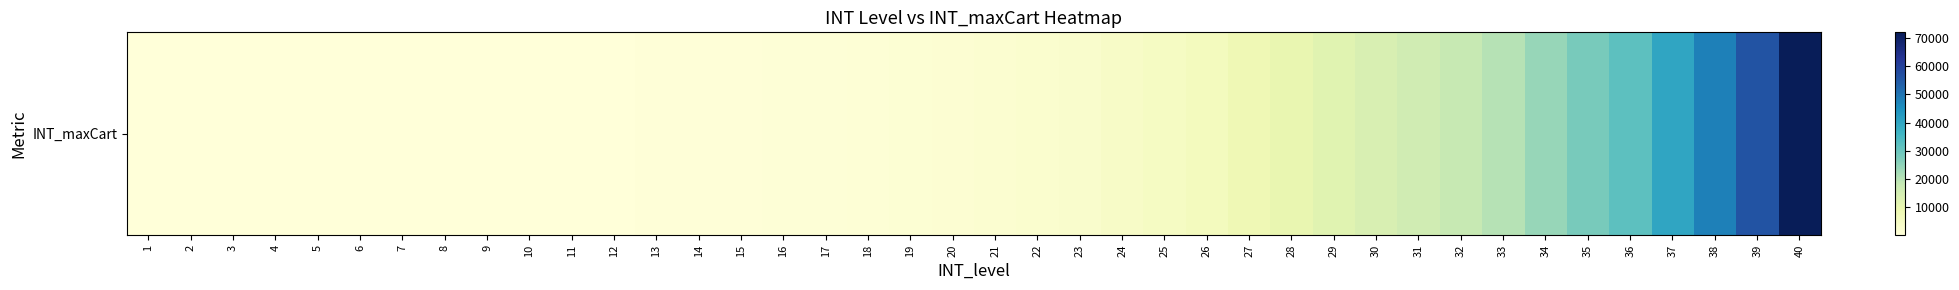

Reading left to right, what are all the values shown in this chart?

20	40	60	80	100	120	140	160	180	200	240	280	320	360	400	600	800	1000	1200	1600	2000	2400	3000	4000	5000	6000	8000	10000	12000	14000	16000	18000	20000	24000	28000	32000	40000	48000	56000	72000